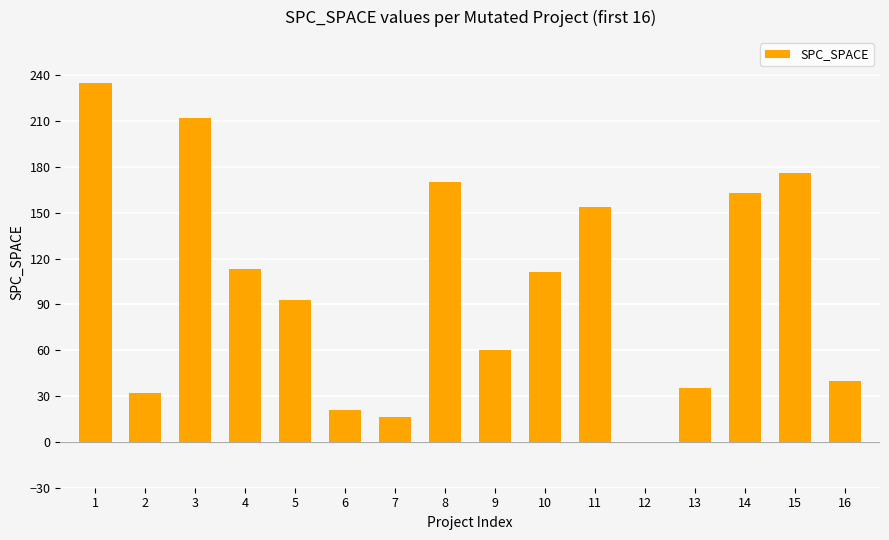

Is it true that the value at 9 is 107?

False